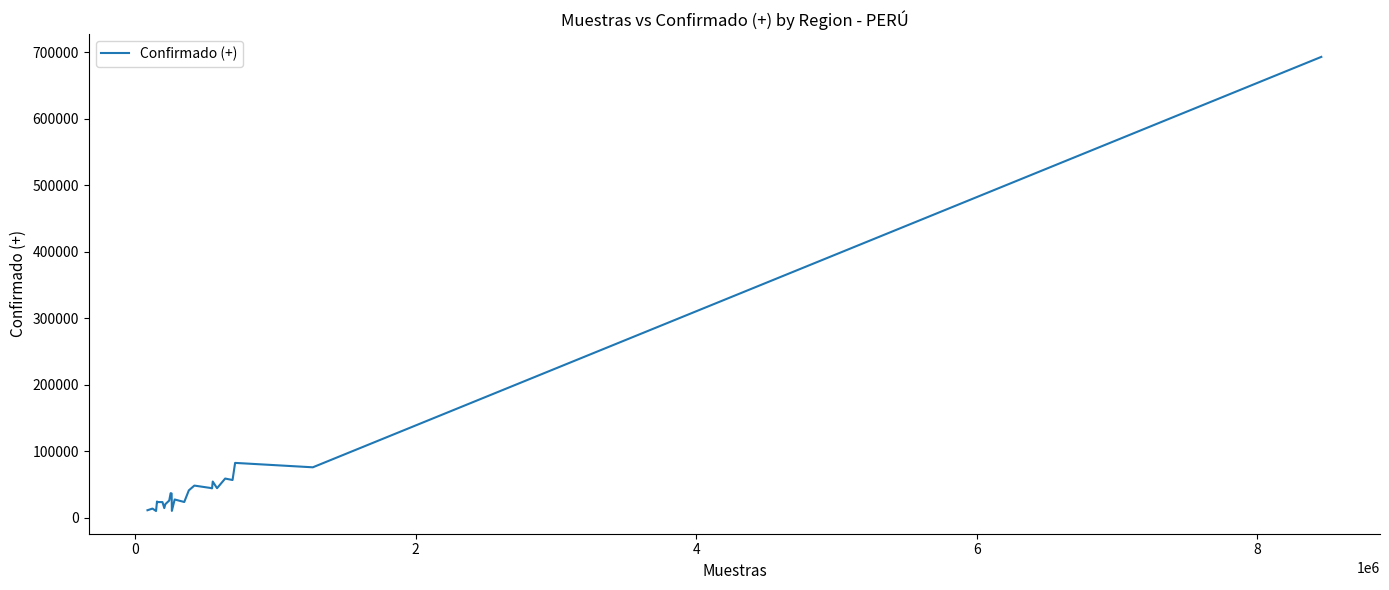

What is the maximum value shown in the chart?

692862